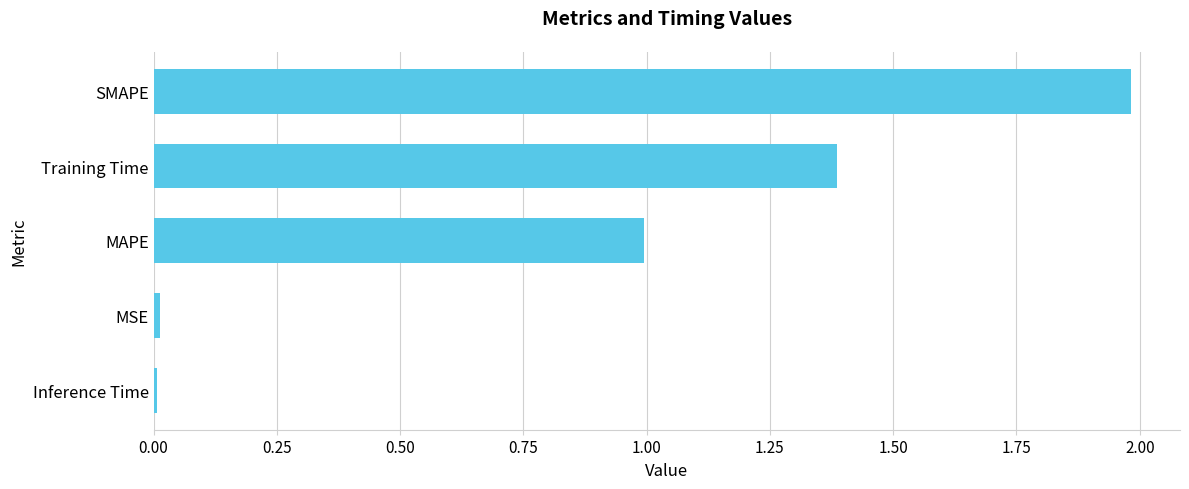

Are the bars grouped side by side (vs. stacked)?

No